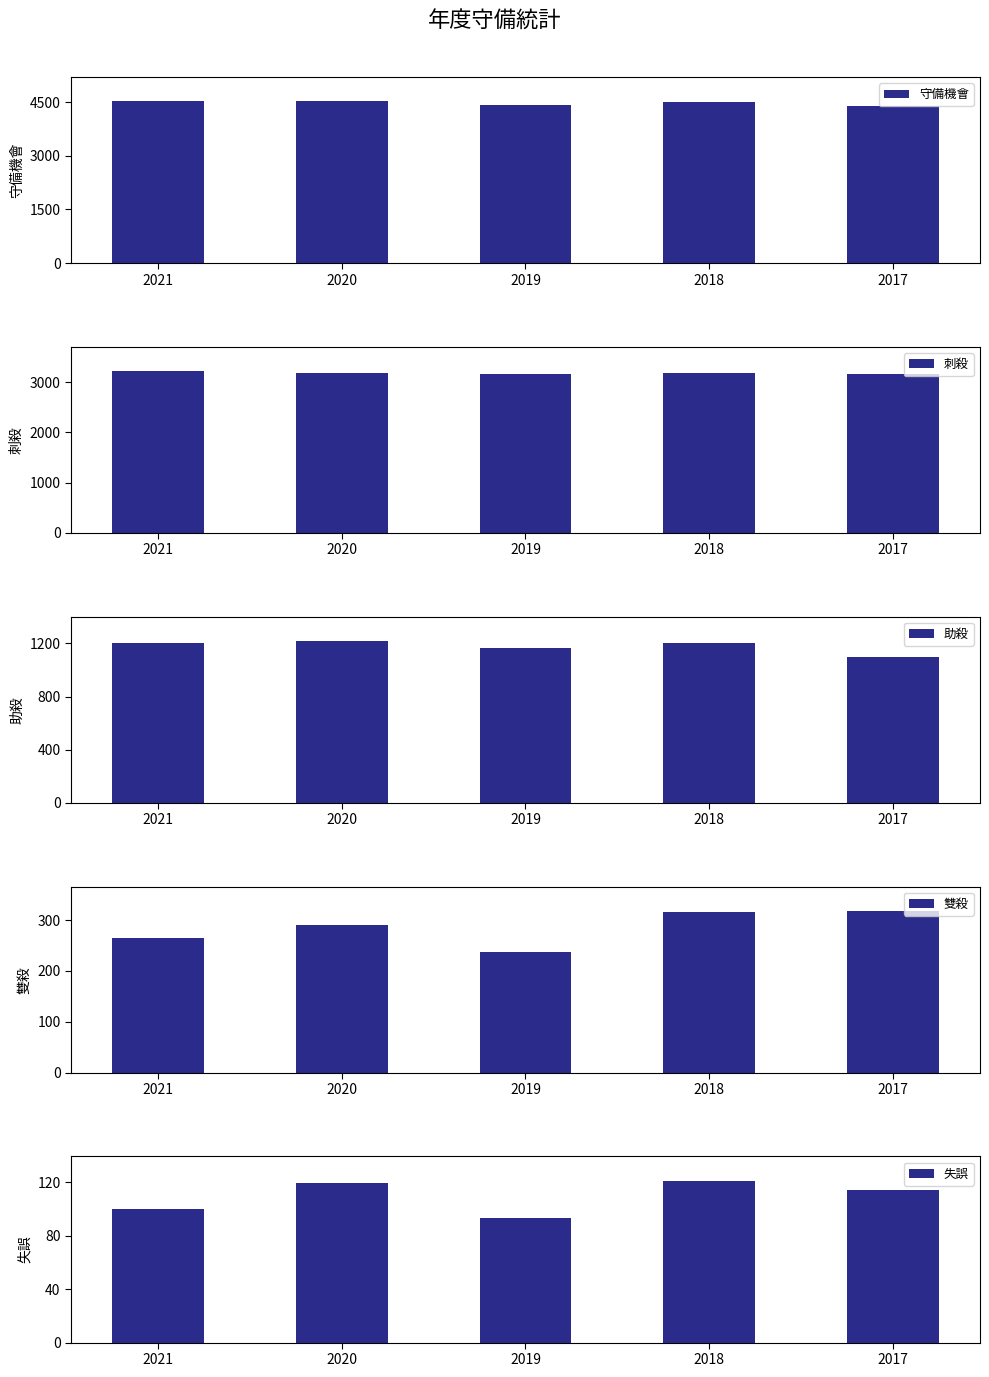

What is the spread (max minus min) of values at 2019?

4318